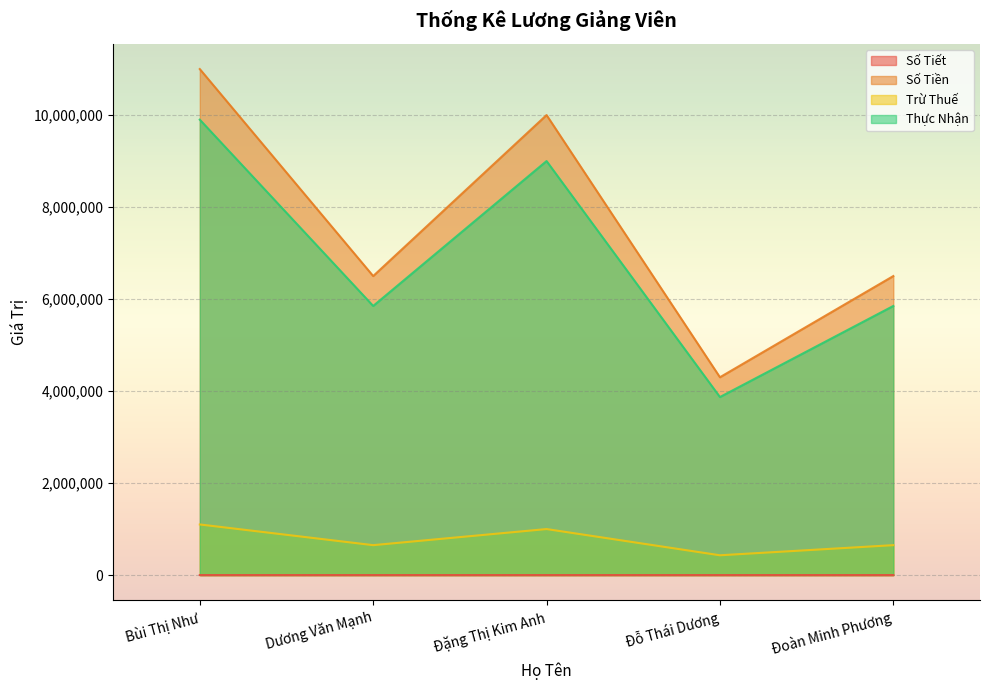

What is the difference between the maximum and minimum values in the Số Tiền series?

6700000